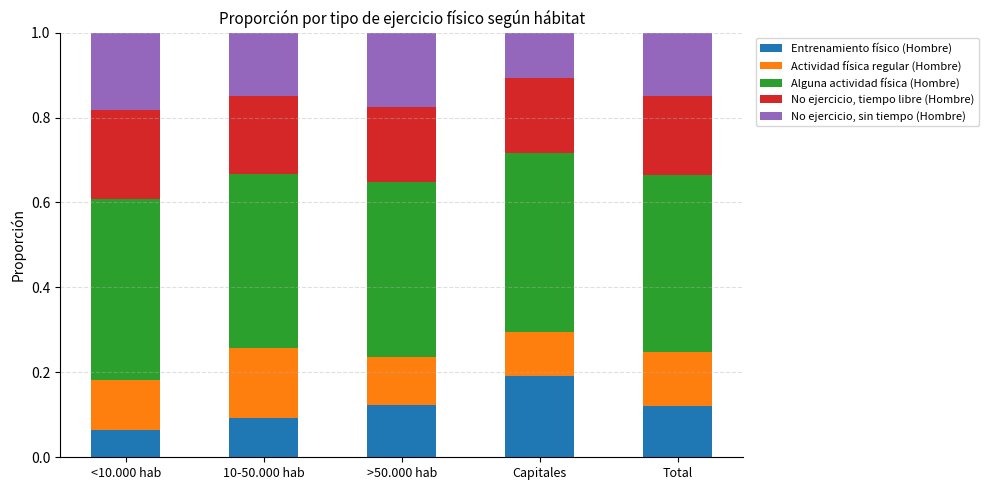

What is the total value across all series at Capitales?

1.0